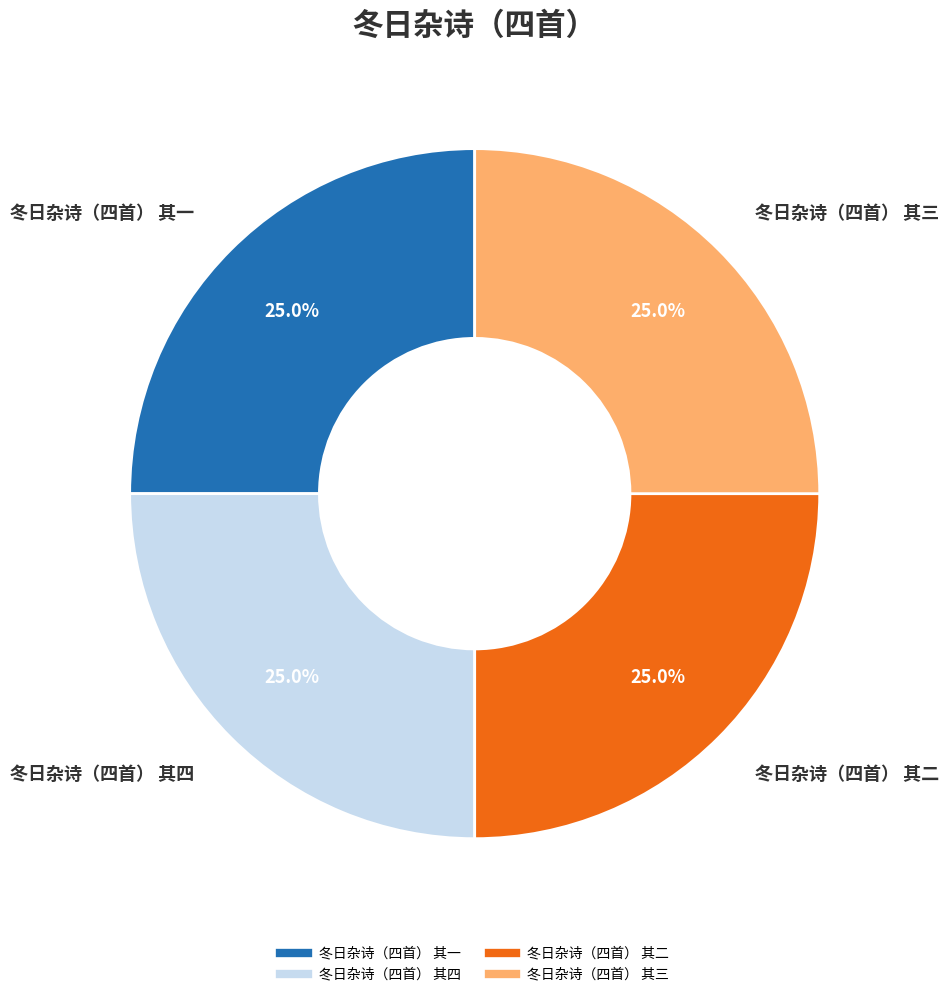

Does 冬日杂诗（四首） 其一 account for over 50% of the chart?

No